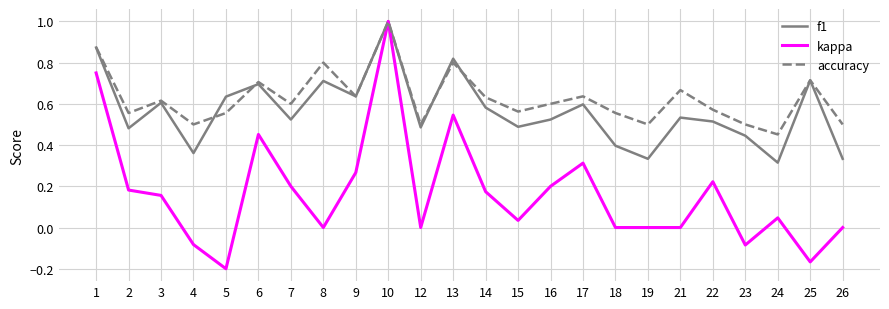

Which series changed the most between 6 and 23?

kappa